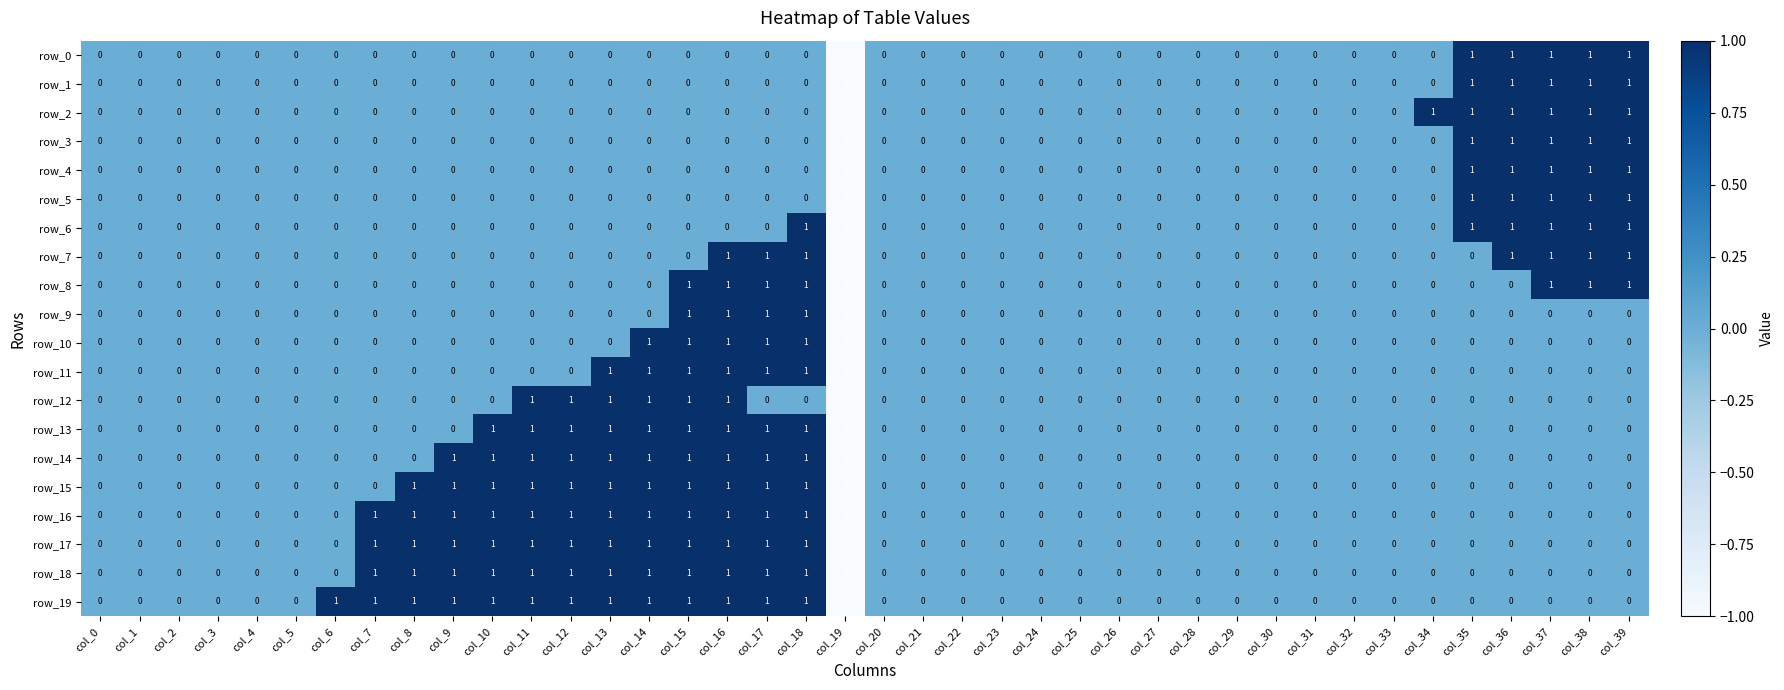

How many data points does each series have?

40